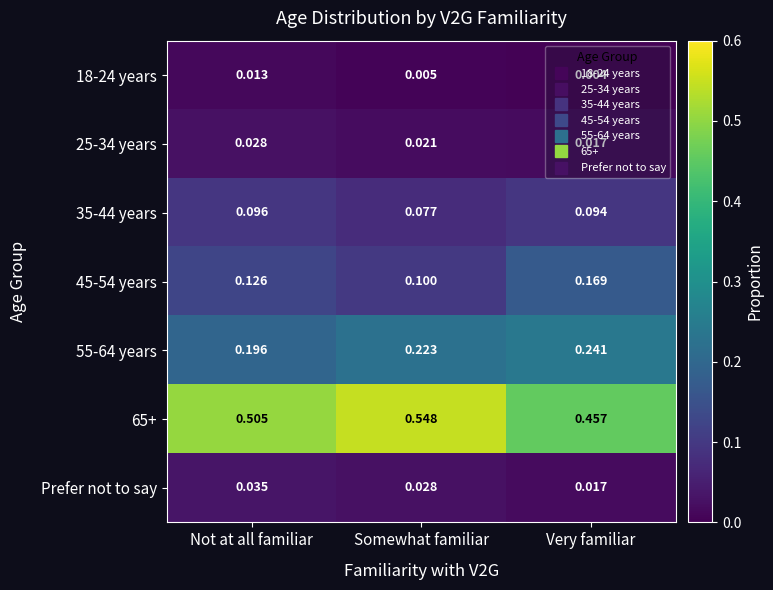

Is the value of 55-64 years at Very familiar greater than the value of 65+ at Not at all familiar?

No